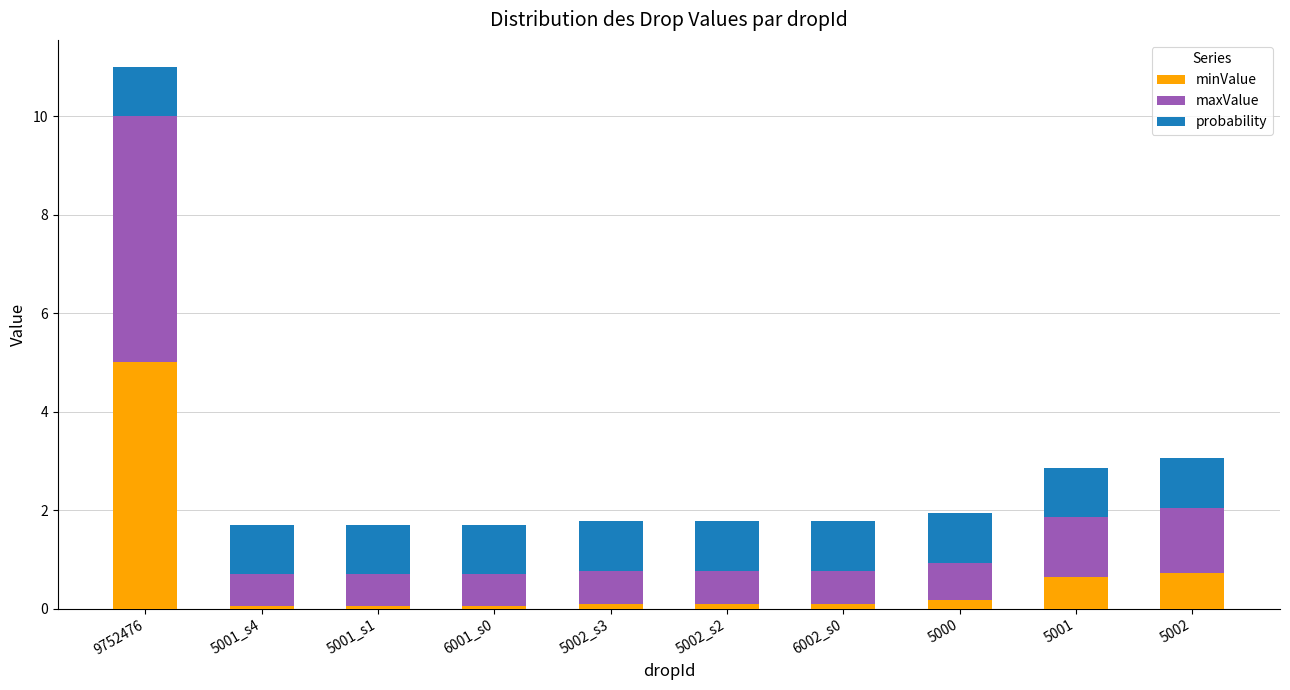

The value of minValue at 5002 is 0.7. True or false?

True